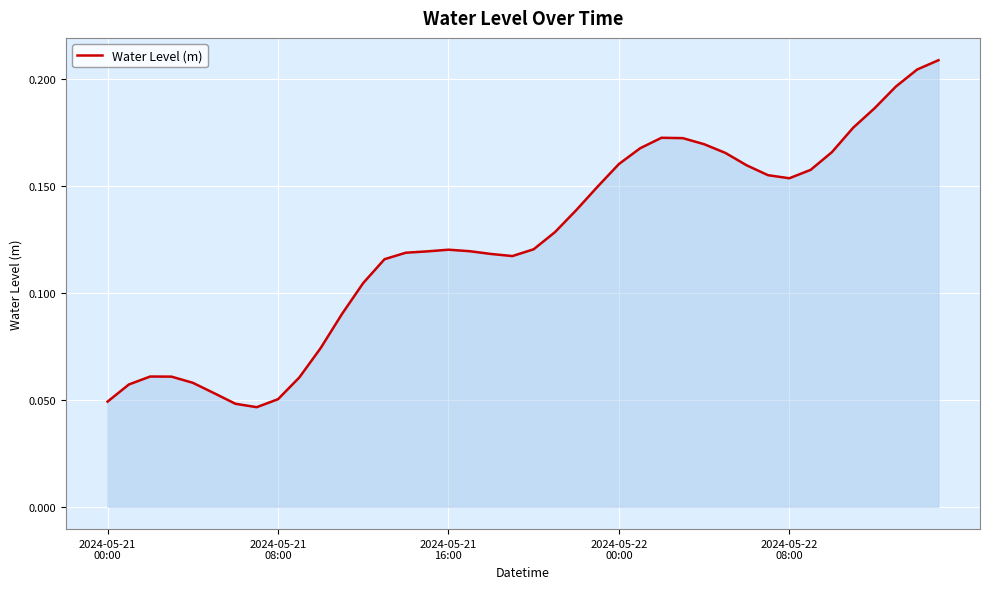

Rank the categories by value from lowest to highest.

7, 6, 2024-05-21
00:00, 8, 5, 2024-05-21
08:00, 2024-05-22
08:00, 9, 2024-05-22
00:00, 2024-05-21
16:00, 10, 11, 12, 13, 19, 18, 14, 15, 17, 16, 20, 21, 22, 23, 32, 31, 33, 30, 24, 29, 34, 25, 28, 27, 26, 35, 36, 37, 38, 39